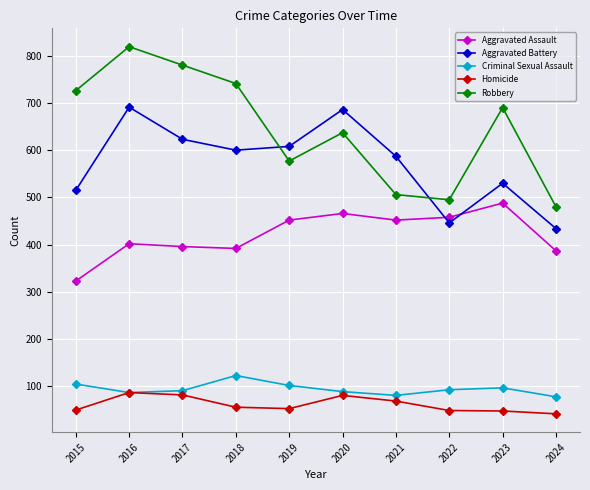

Rank the series at 2024 from highest to lowest value.

Robbery, Aggravated Battery, Aggravated Assault, Criminal Sexual Assault, Homicide